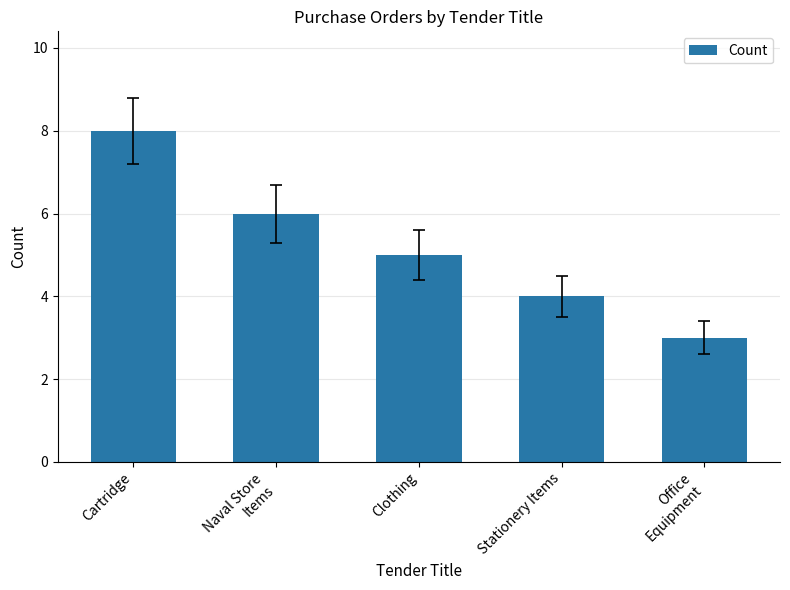

Which category has the lowest value across all series?

Office
Equipment